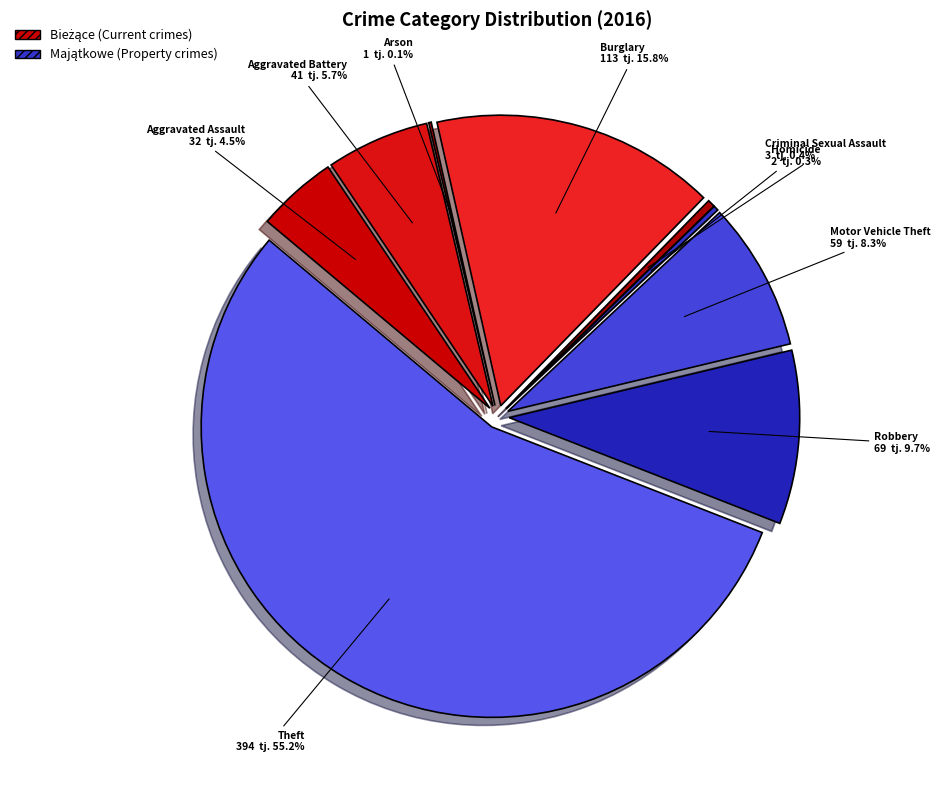

What is the smallest slice in the pie chart?

Arson